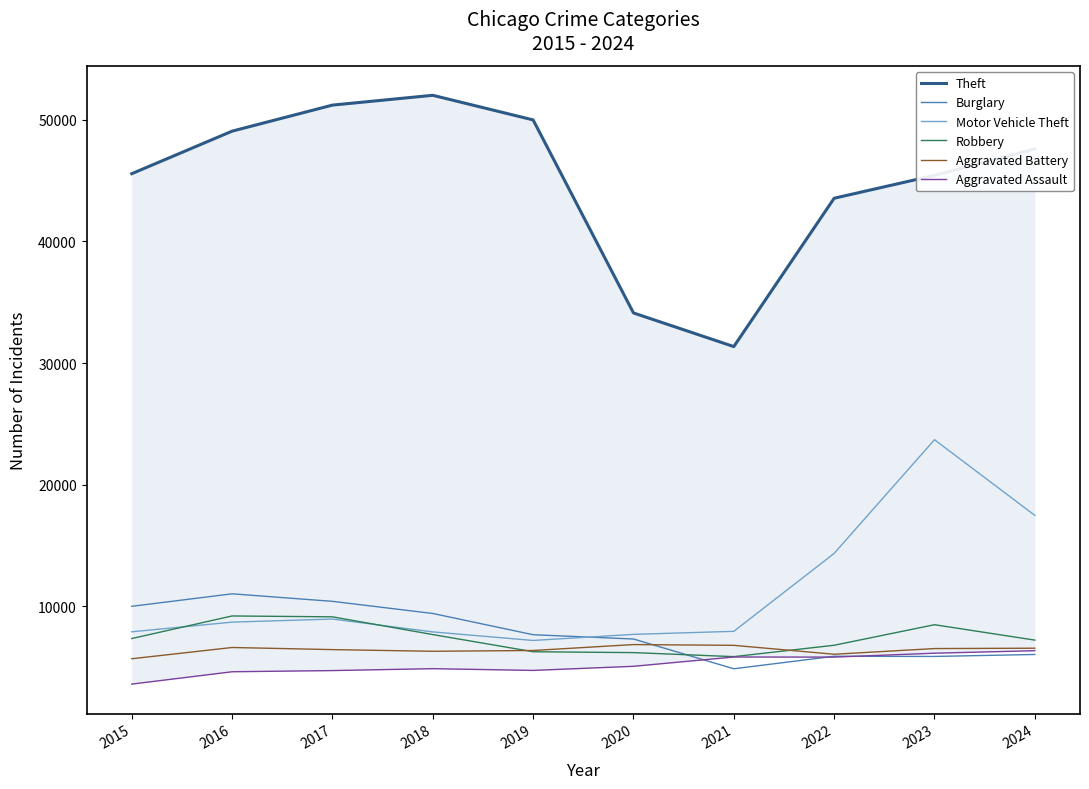

At which category does the chart reach its minimum across all series?

2015